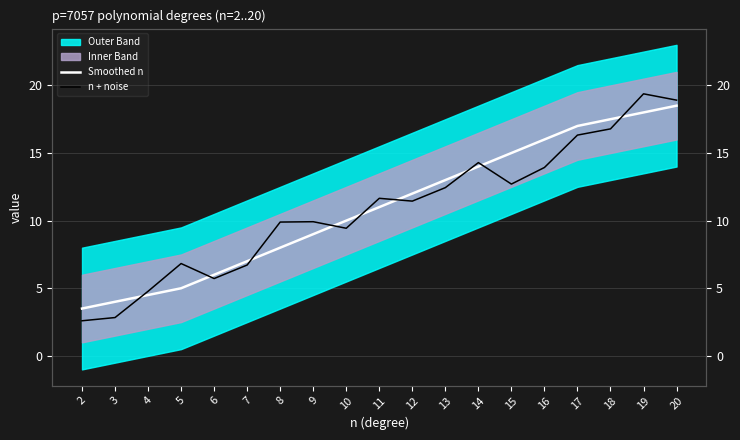

Which category has the highest value in the n + noise series?

19